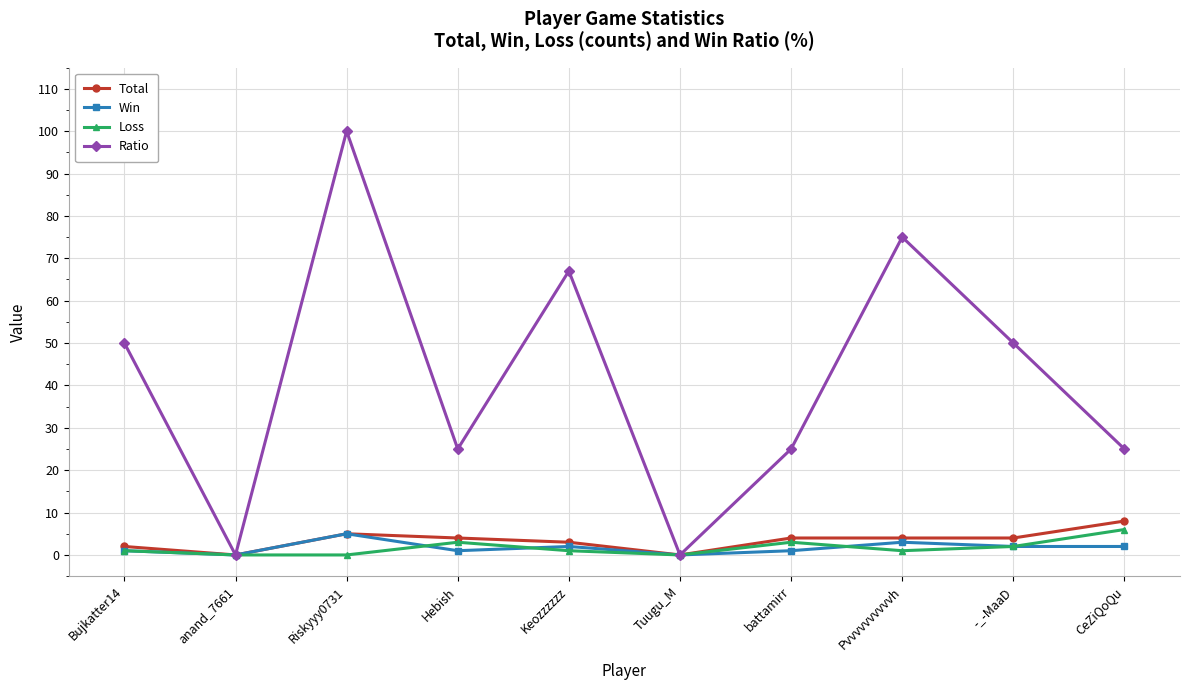

List the series in order of their peak value, highest first.

Ratio, Total, Loss, Win